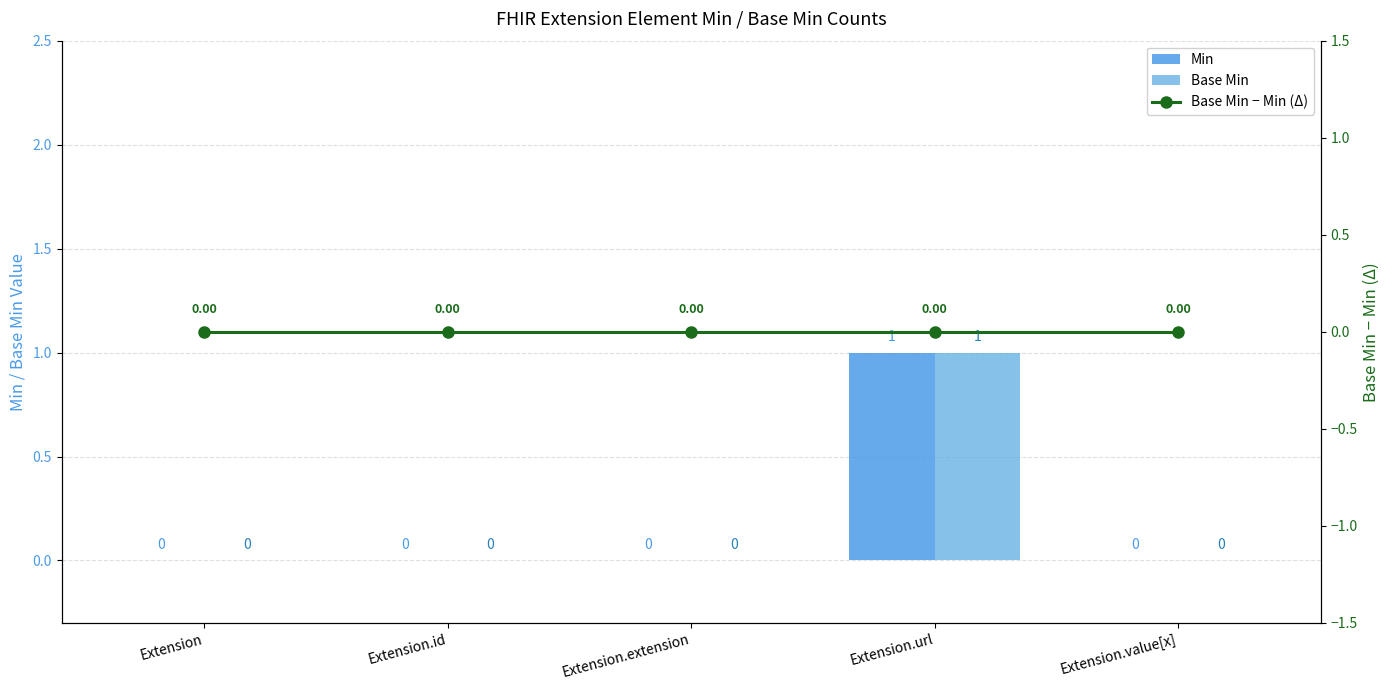

Is it true that Min equals 0 at Extension.id?

True